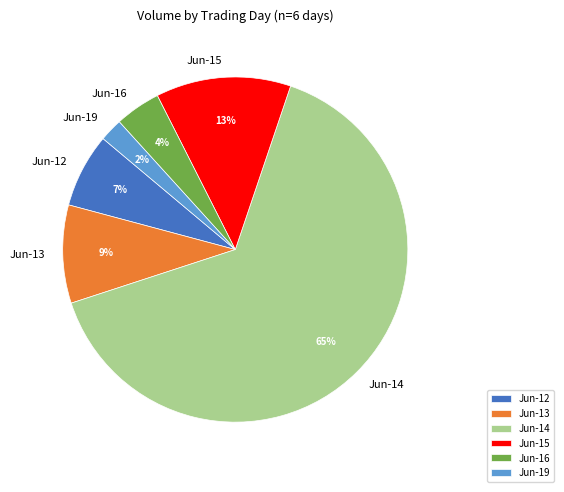

Which category has the smallest portion of the pie?

Jun-19